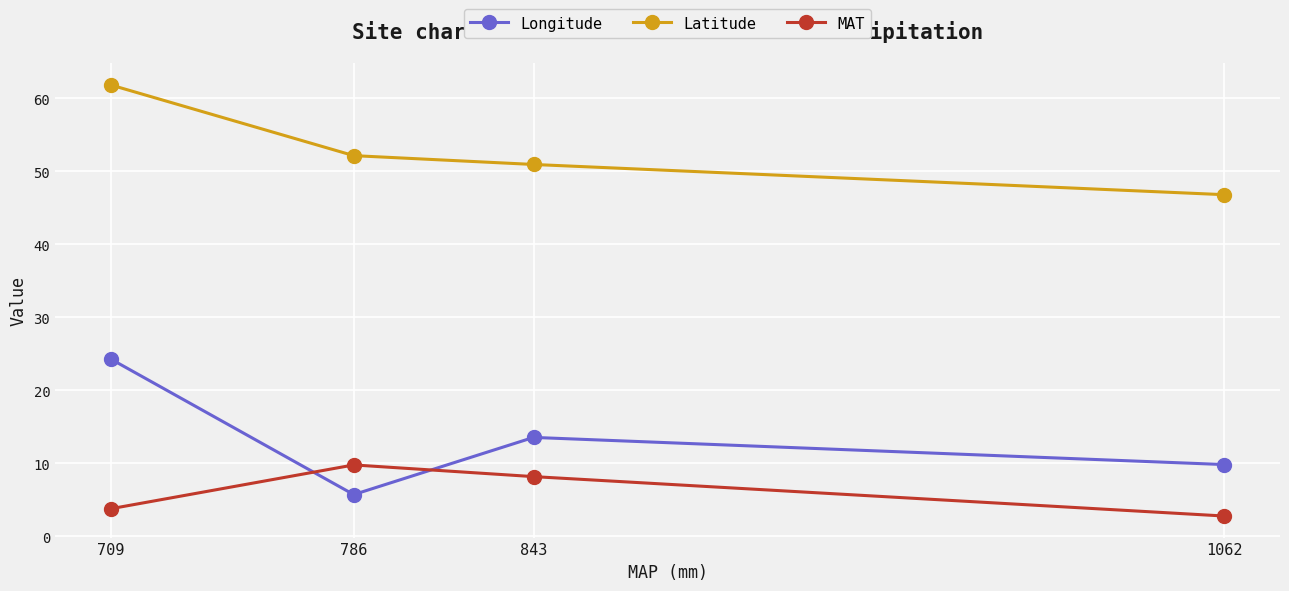

Which label corresponds to the smallest value in the chart?

1062